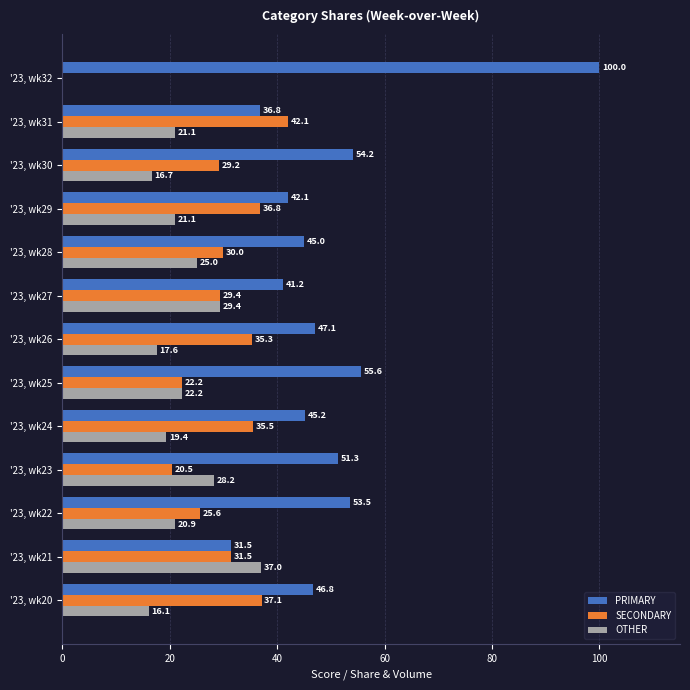

Which series has the largest total across all categories?

PRIMARY